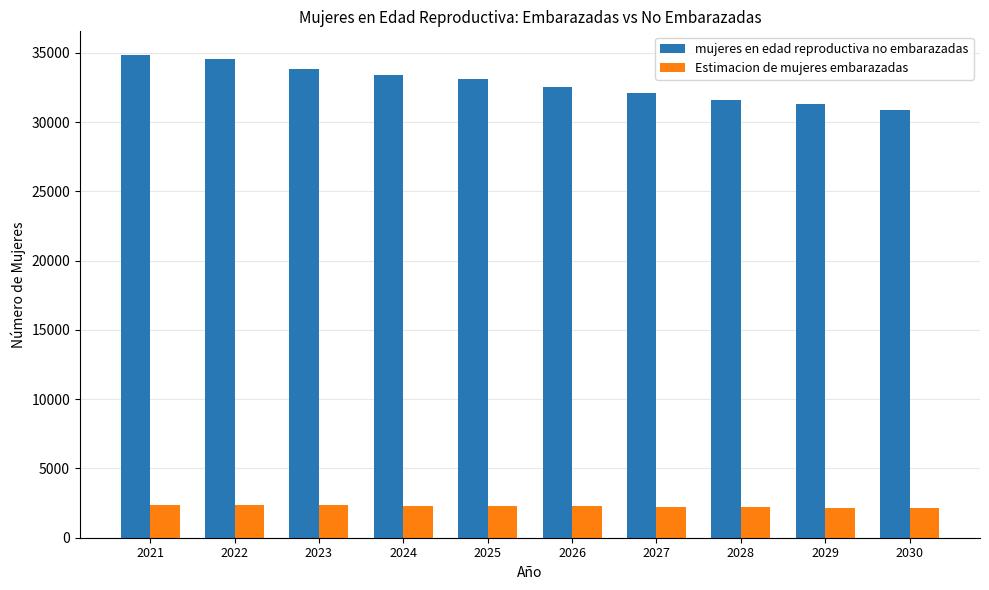

How many series are shown in this chart?

2